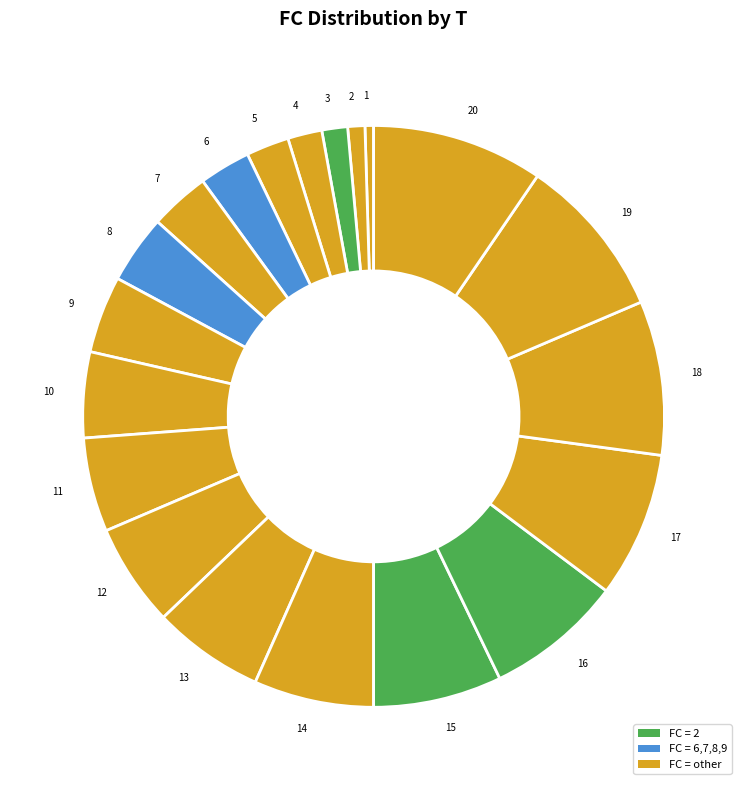

The 5 slice represents 2% of the pie. True or false?

True